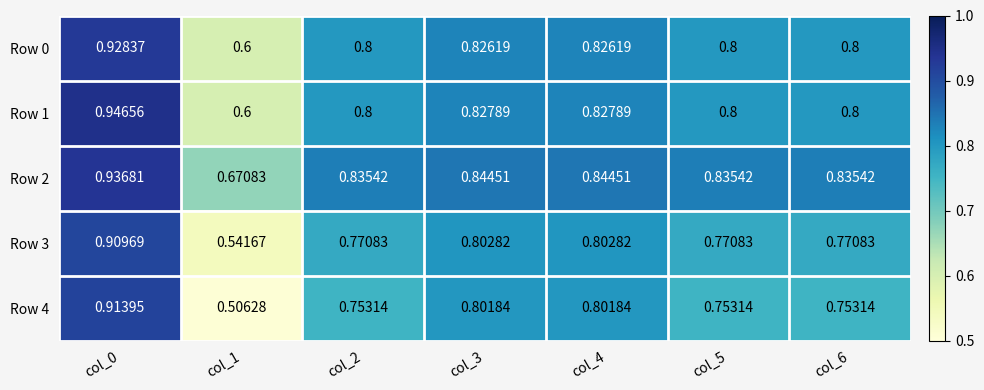

Is the value of Row 3 at col_2 greater than the value of Row 0 at col_0?

No